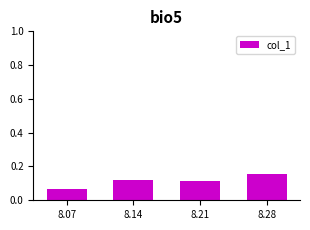

How many series are shown in this chart?

1